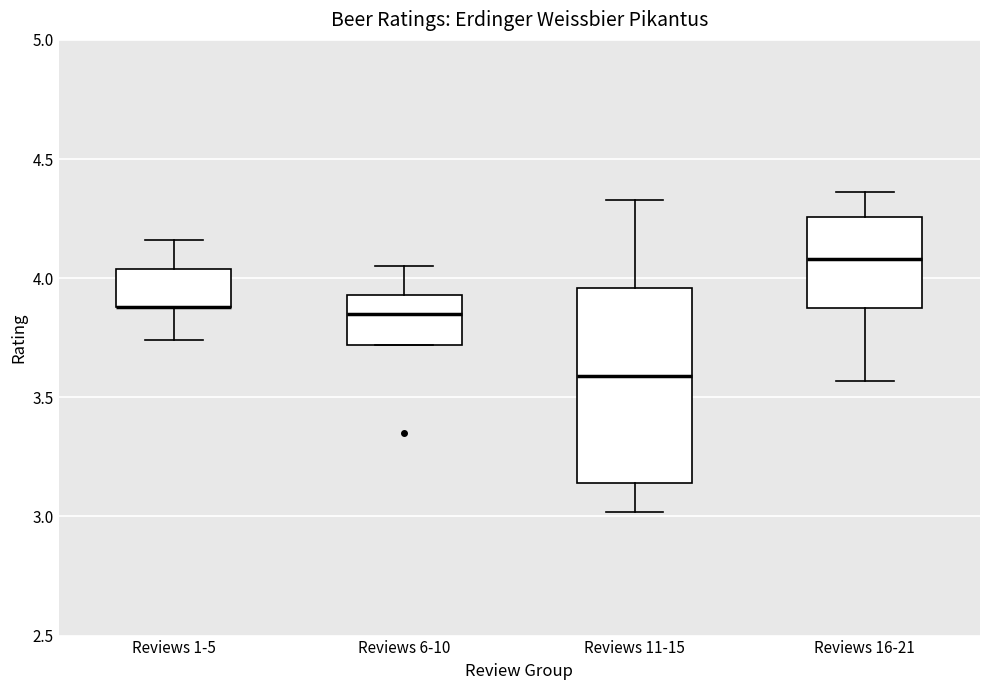

Where does the upper whisker of the box for Reviews 1-5 end on the y-axis? The values are not printed on the chart, so give them approximately, as read against the axis.

4.15